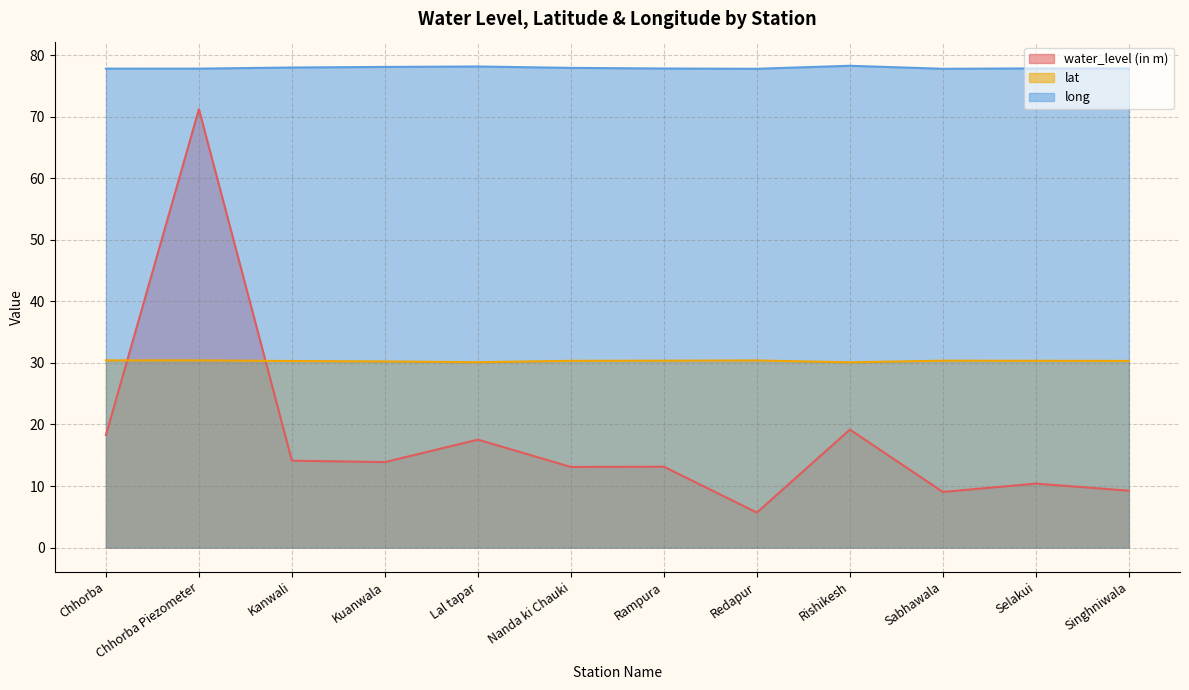

At which category does long reach its first local valley?

Redapur